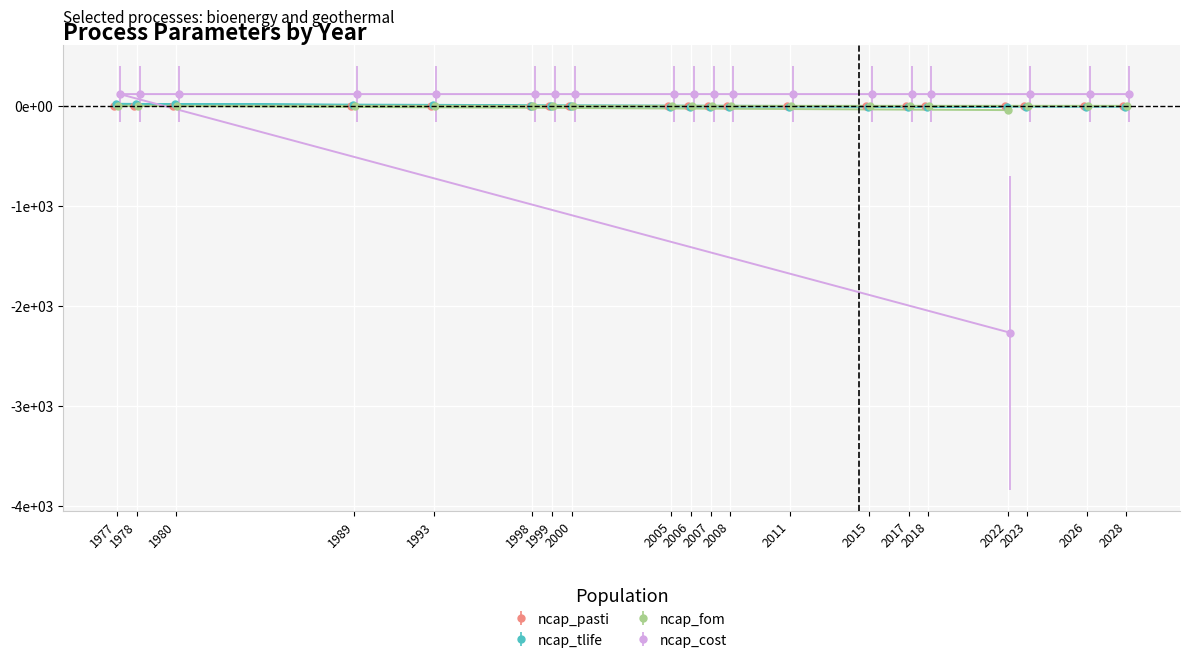

At which label does ncap_pasti first exceed 0?

2022